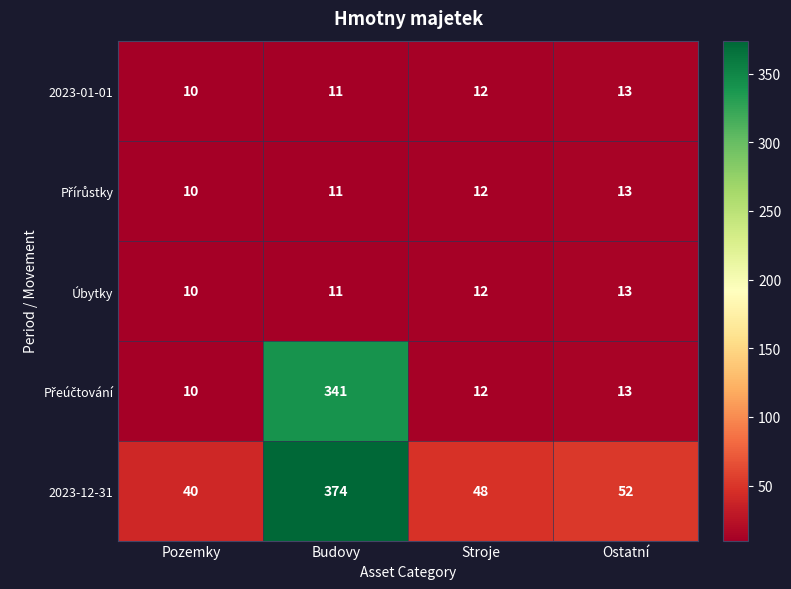

What is the difference between the 2023-12-31 values at Budovy and Pozemky?

334